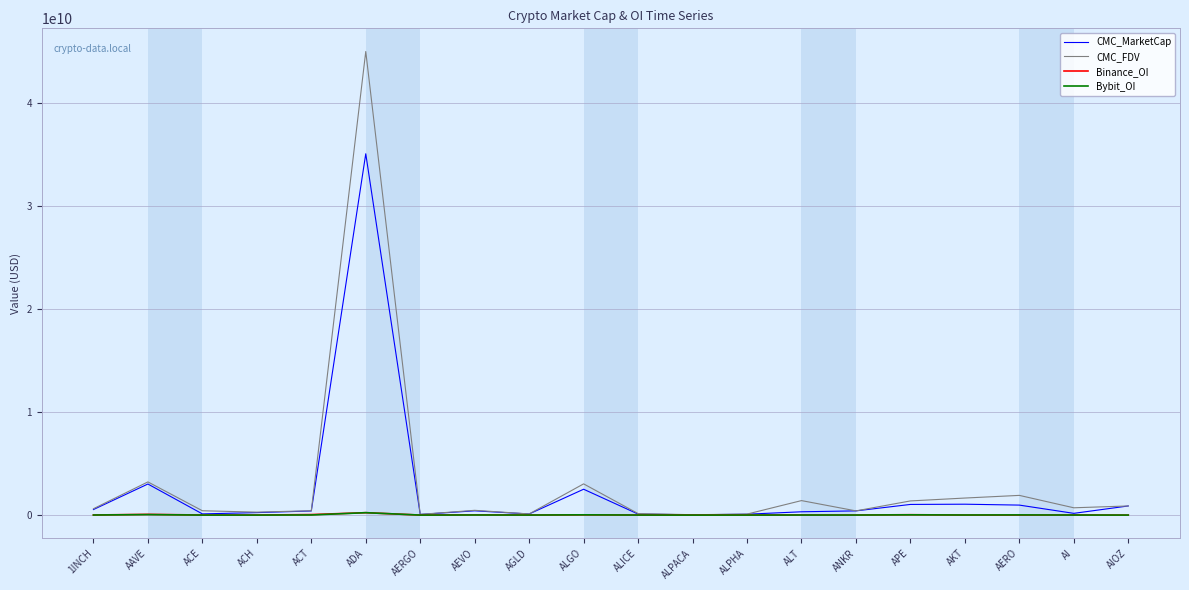

At which label does CMC_MarketCap reach its peak?

ADA